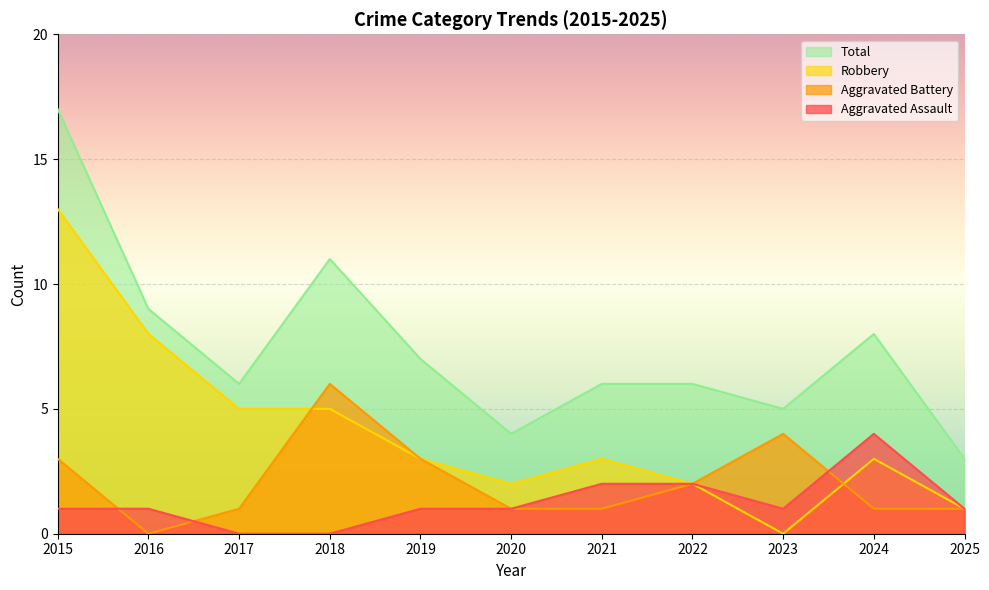

At which category does the chart reach its peak across all series?

2015